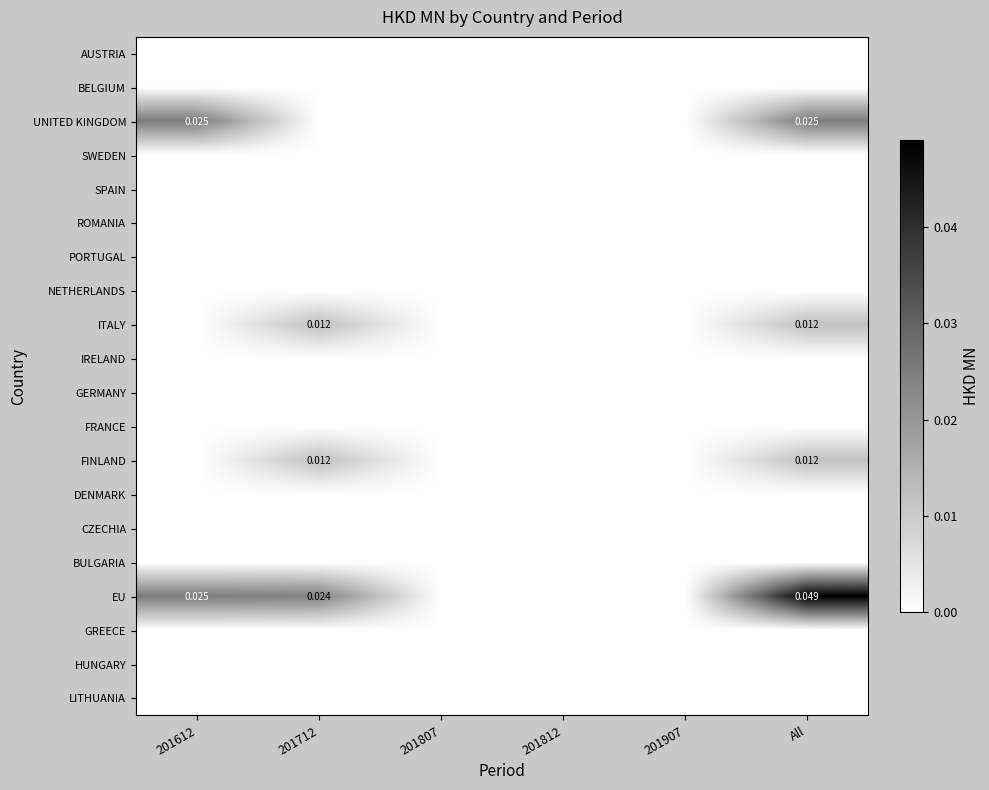

Is it true that ROMANIA equals 0.0 at All?

True